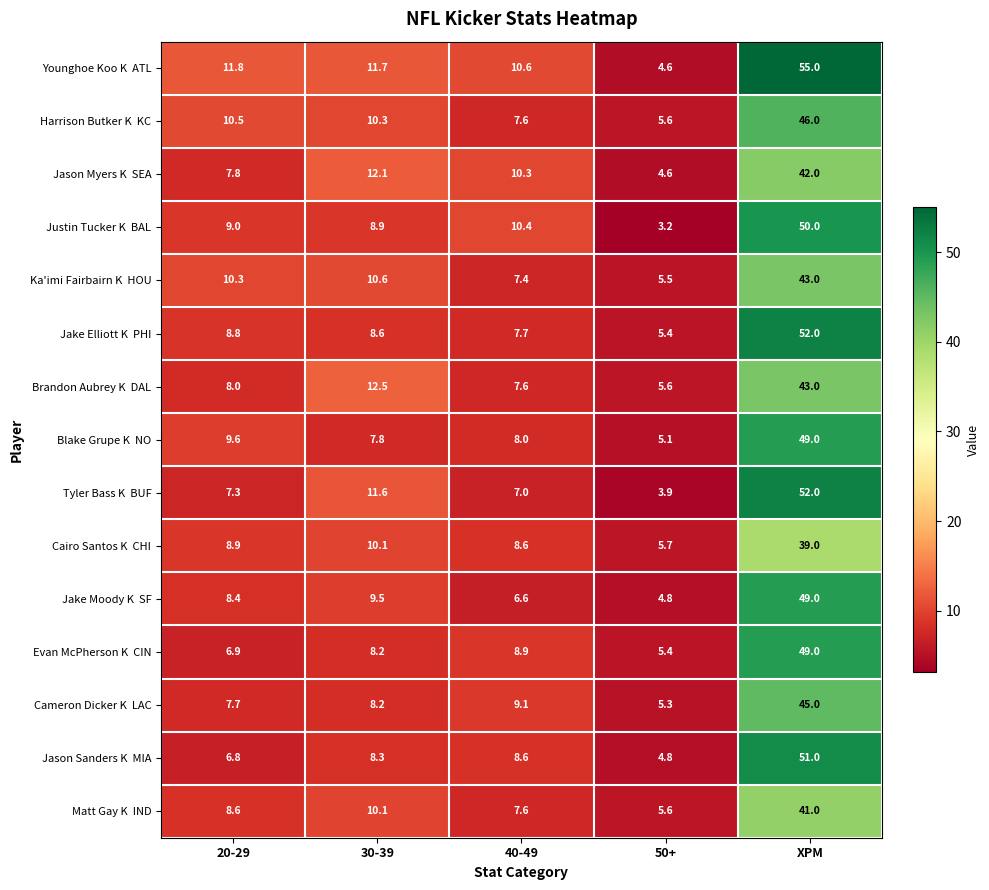

What is the total value across all series at XPM?

706.0